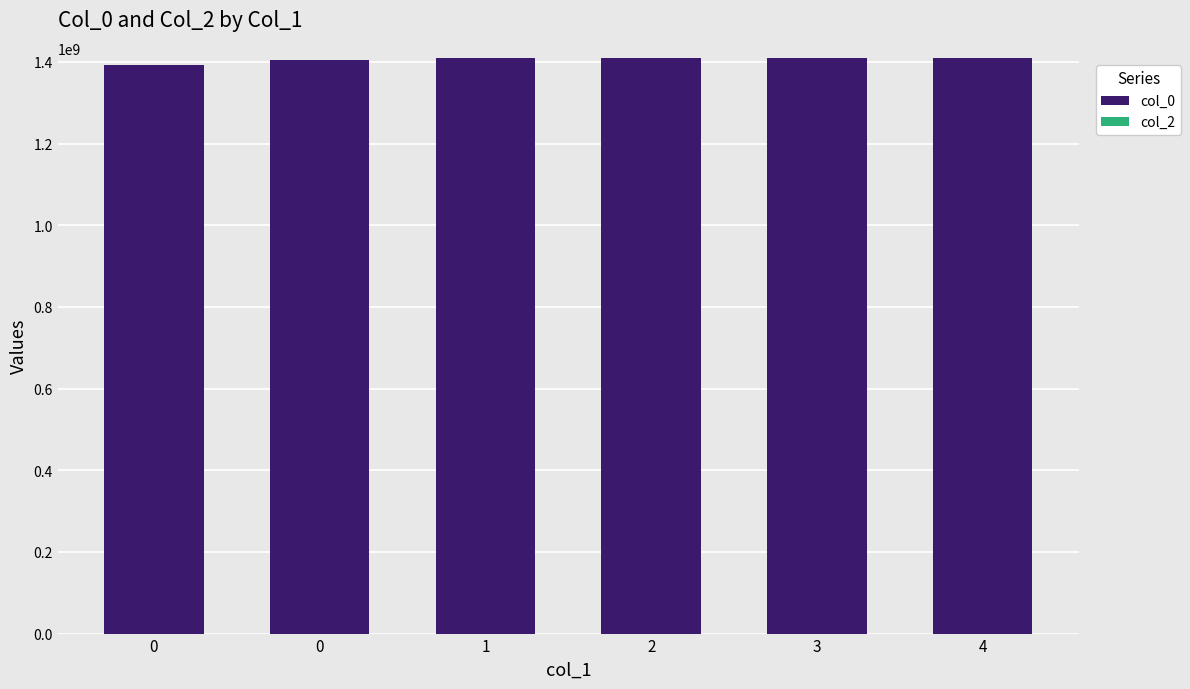

How many values are below 1409605915?

3